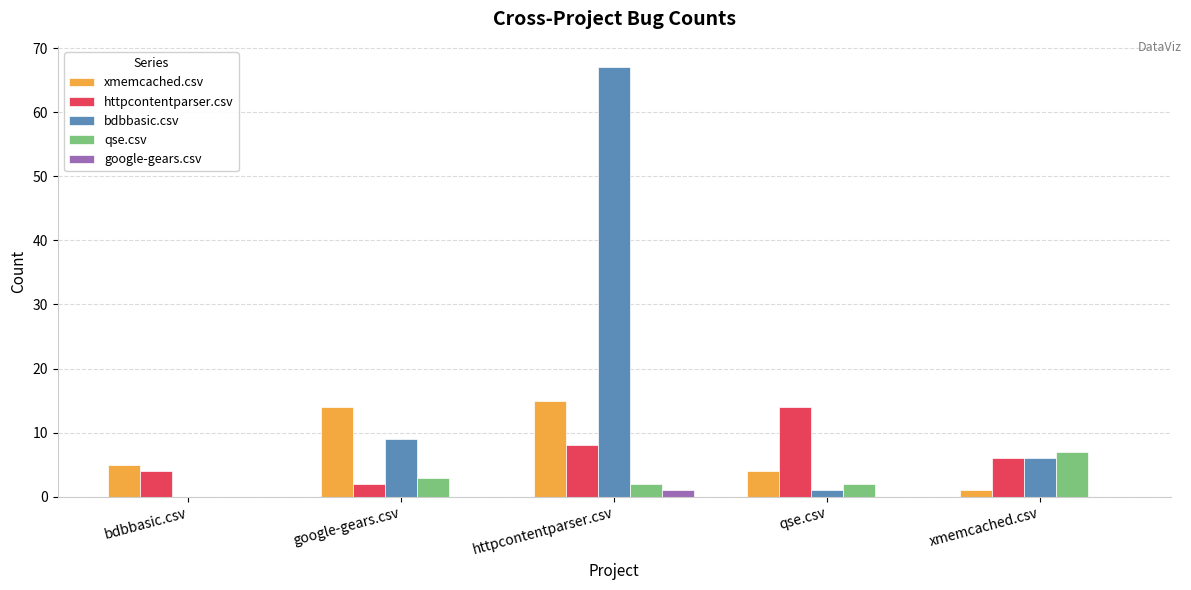

Between bdbbasic.csv and qse.csv, which series saw the biggest shift?

httpcontentparser.csv